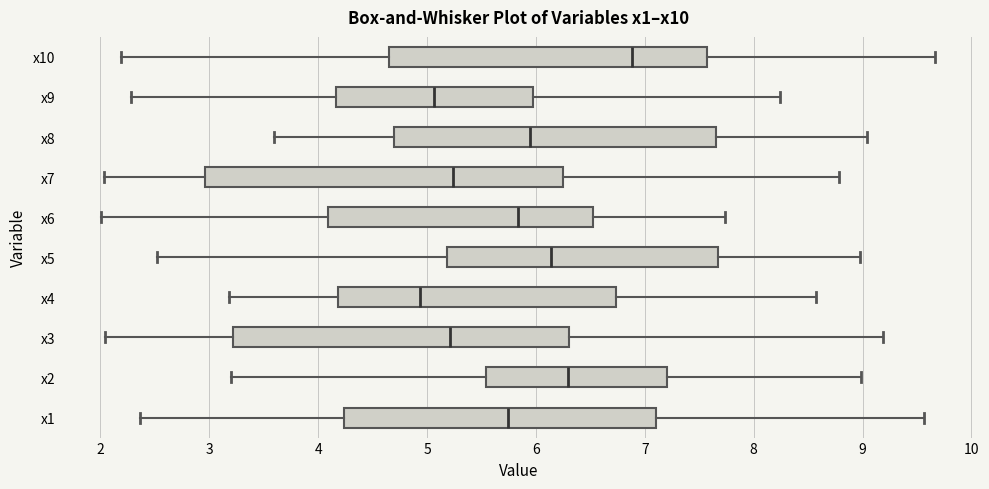

Where is the right edge of the box for x6 on the x-axis? The values are not printed on the chart, so give them approximately, as read against the axis.

6.5